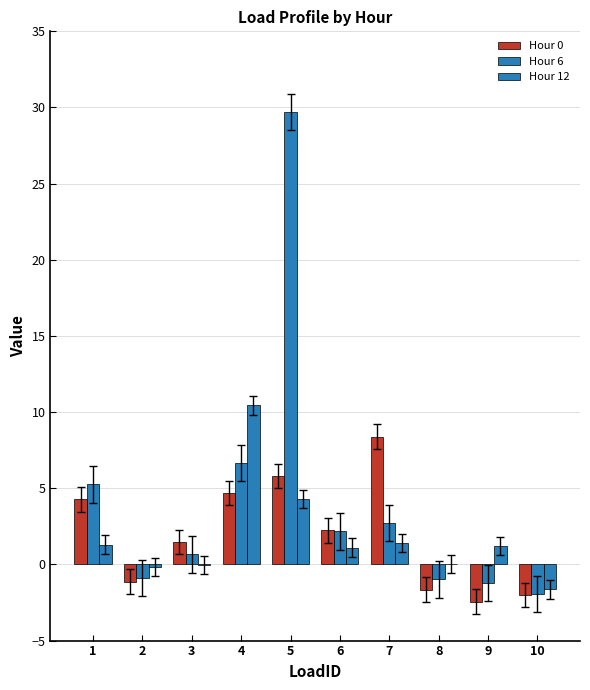

What is the value of the Hour 0 bar at the 2nd from the left?

-1.1